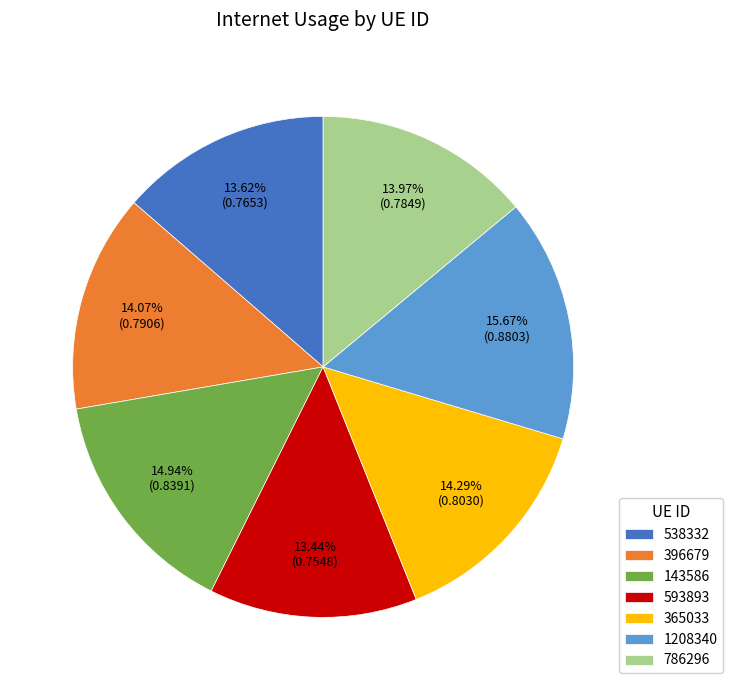

To the nearest percent, what is the combined percentage of 786296 and 1208340?

30%